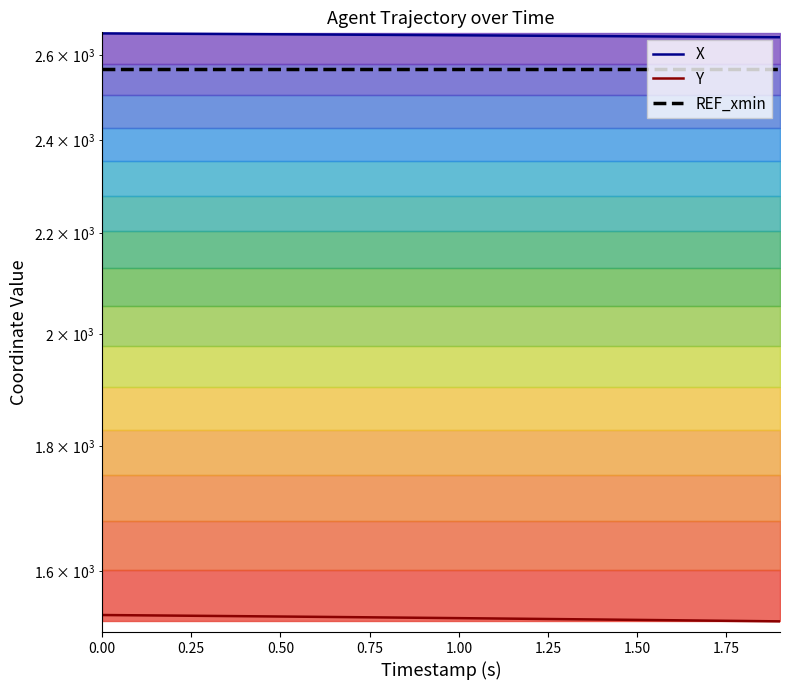

True or false: Y and REF_xmin cross at least once.

False